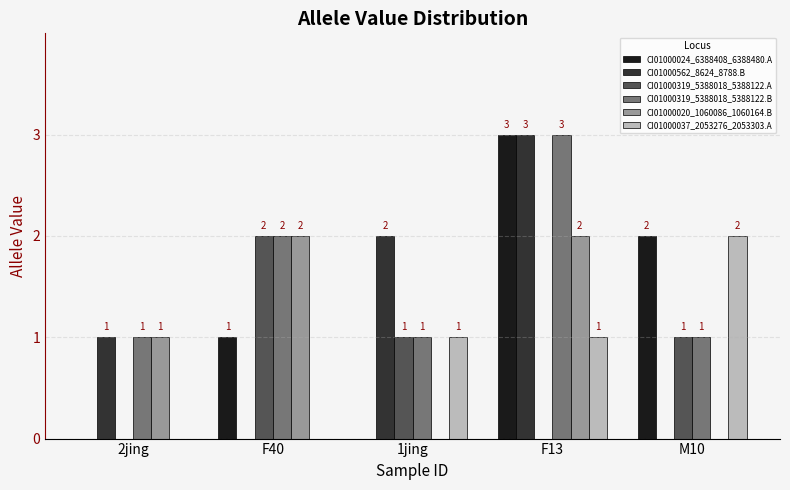

True or false: CI01000319_5388018_5388122.B has a value of 2 at F40.

True